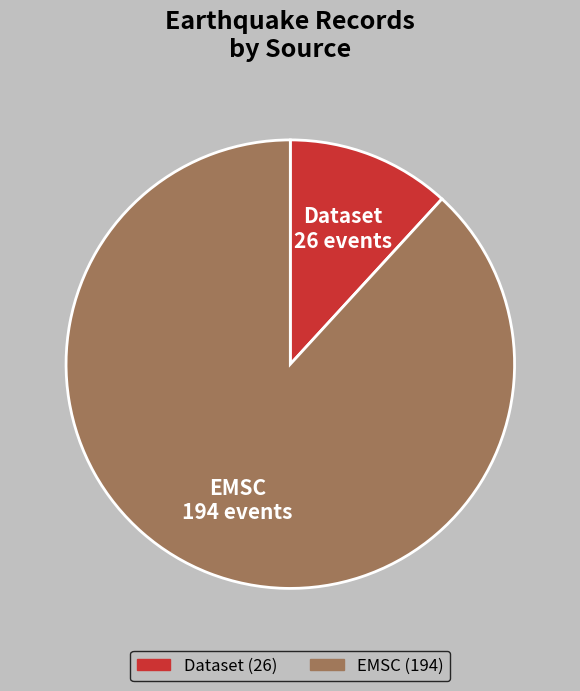

How many slices are in this pie chart?

2